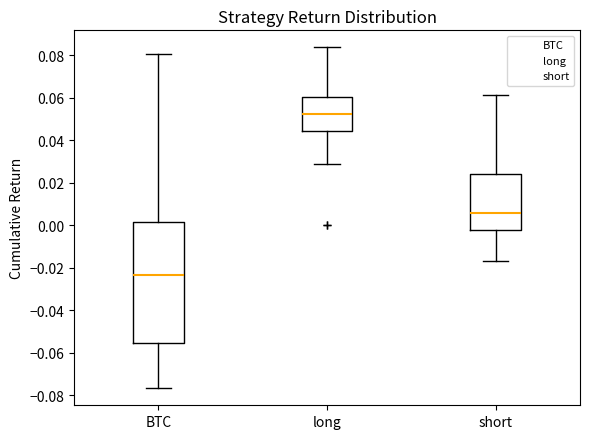

Where does the median line of the box for long sit on the y-axis? The values are not printed on the chart, so give them approximately, as read against the axis.

0.052